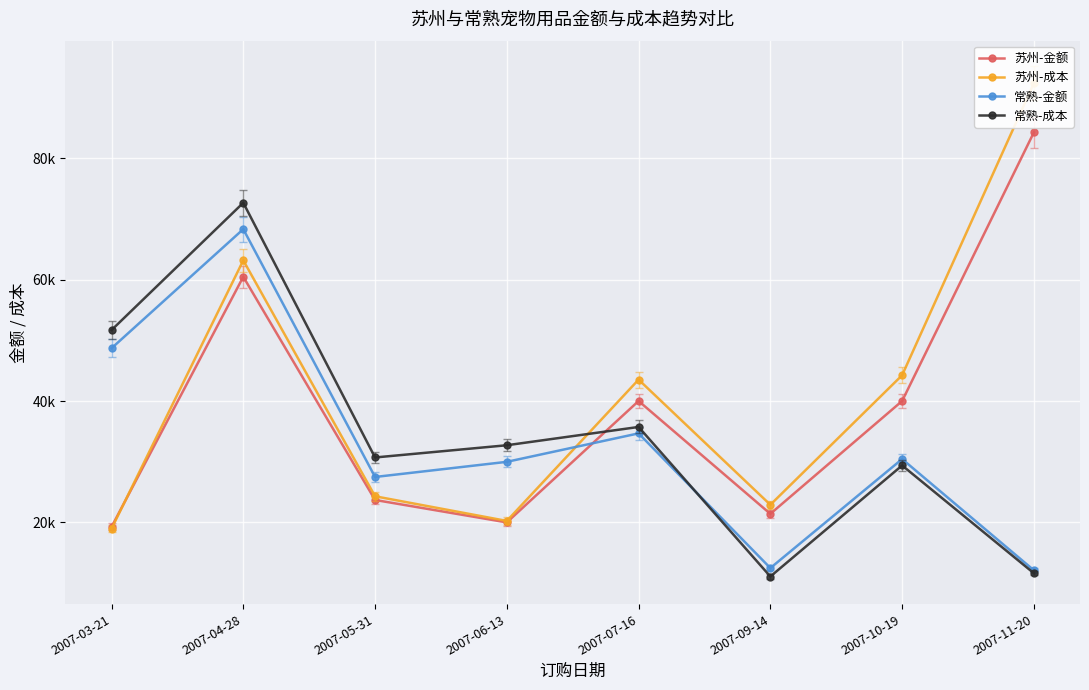

Is the value of 常熟-金额 at 2007-04-28 greater than the value of 苏州-成本 at 2007-10-19?

Yes